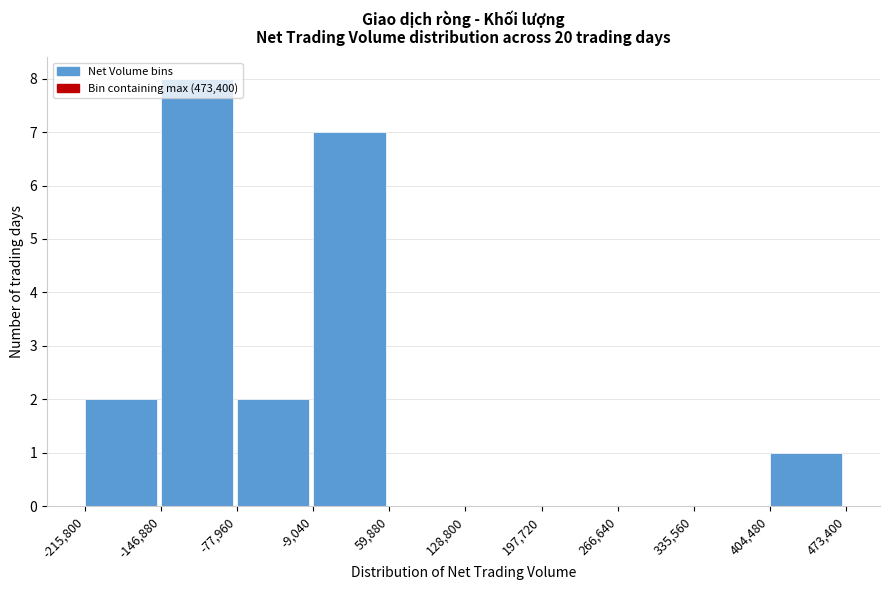

What is the height of the bar covering -77,960 to -9,040 on the x-axis? The values are not printed on the chart, so give them approximately, as read against the axis.

2